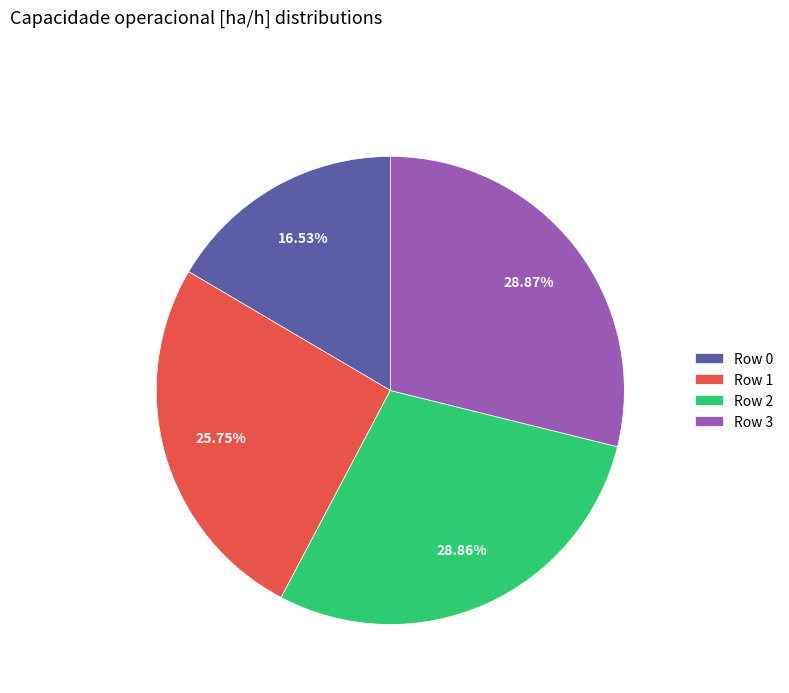

To the nearest percent, what percentage of the pie is Row 0?

17%